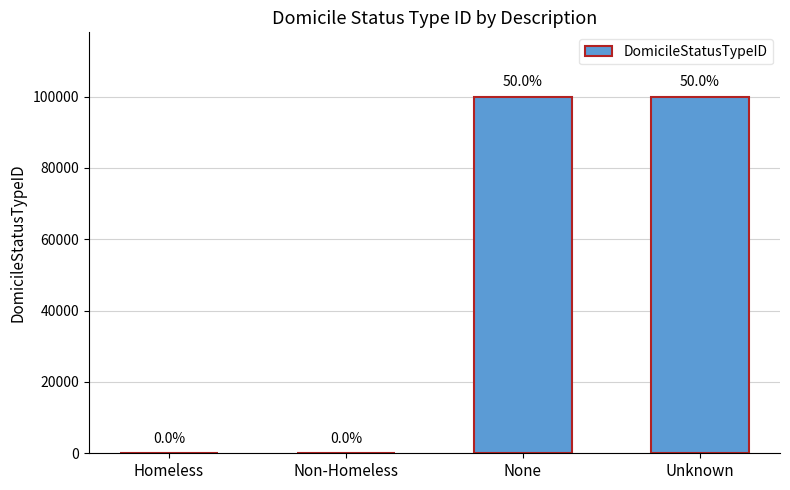

How many values are below 99998?

2